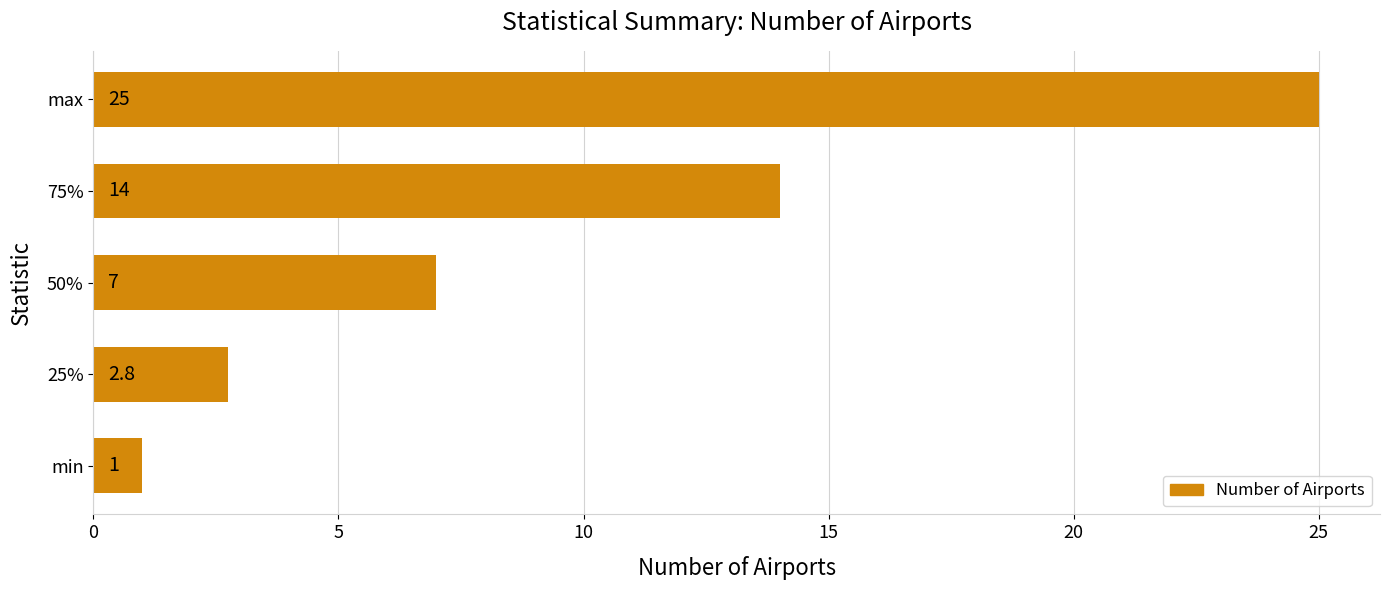

What value does the data have at 75%?

14.0